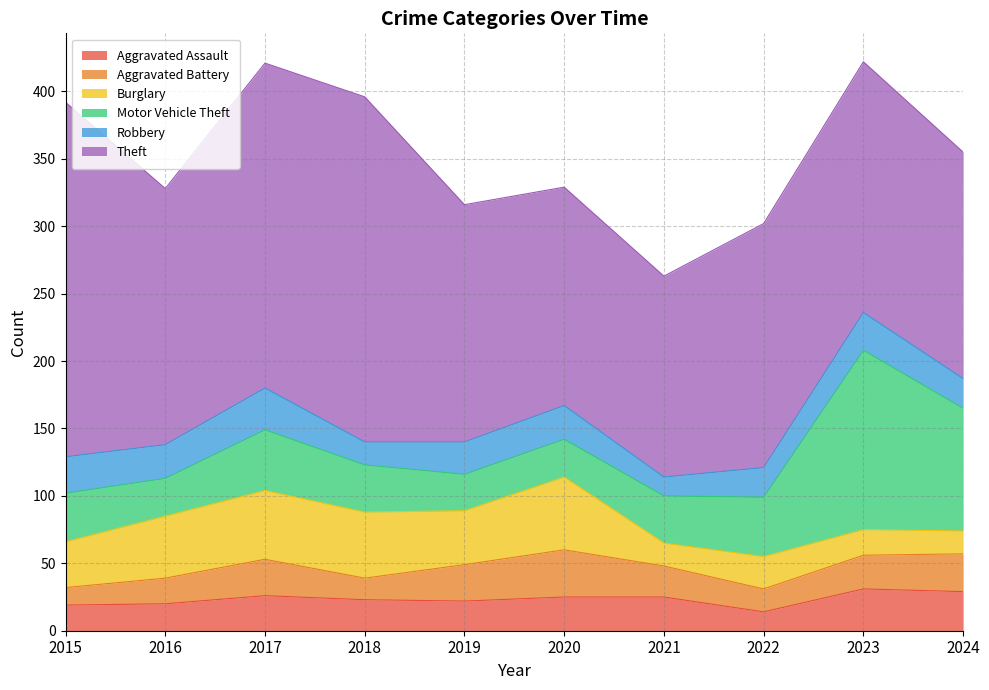

How many data points in Motor Vehicle Theft are less than 36?

5